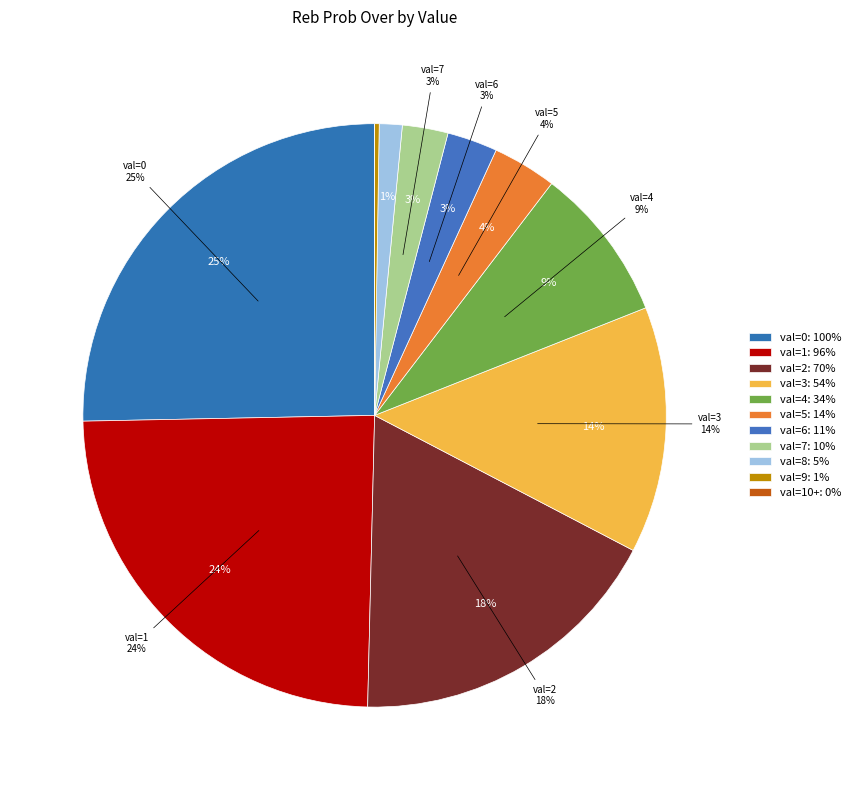

Is there any slice that represents more than half of the pie?

No